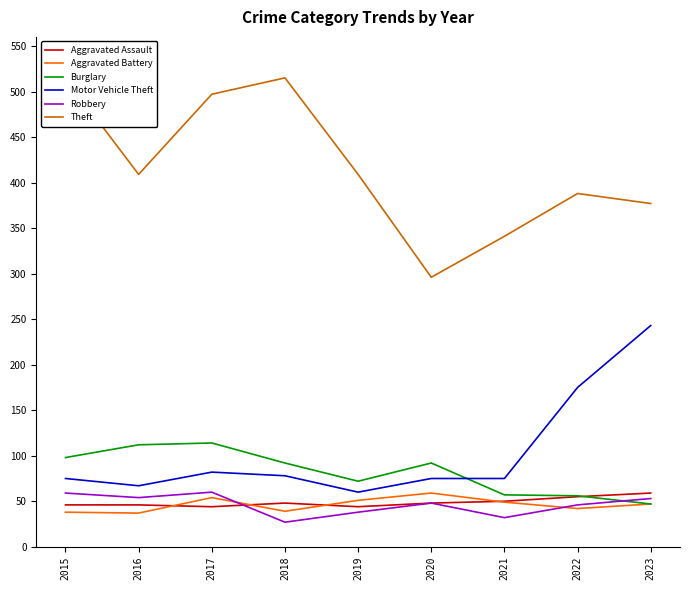

What is the smallest value displayed?

27